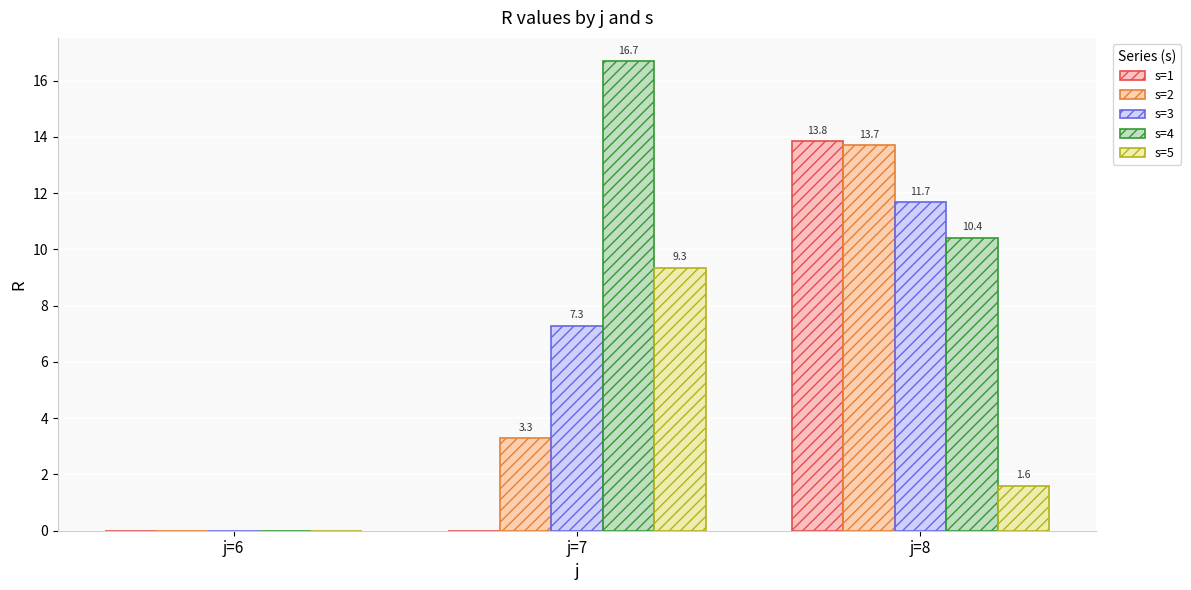

What is the difference between the maximum and minimum values in the s=3 series?

11.7